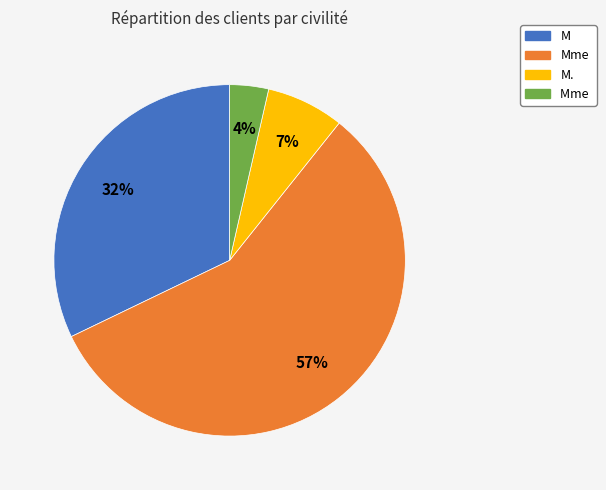

Is there any slice that represents more than half of the pie?

Yes